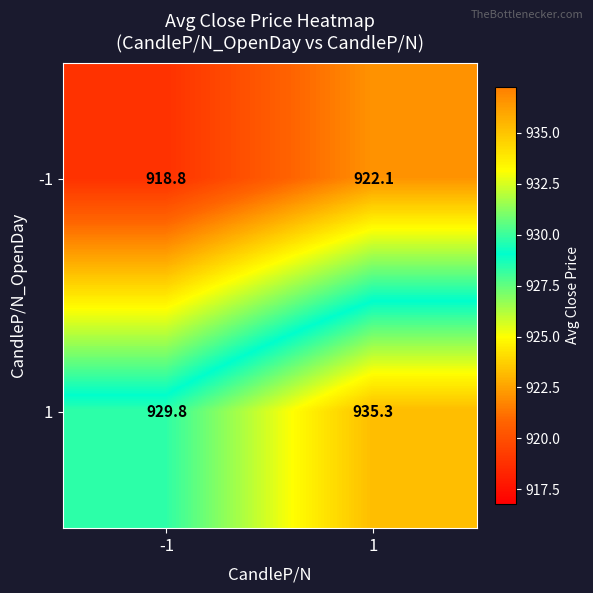

What value does the 1 series have at 1?

935.3